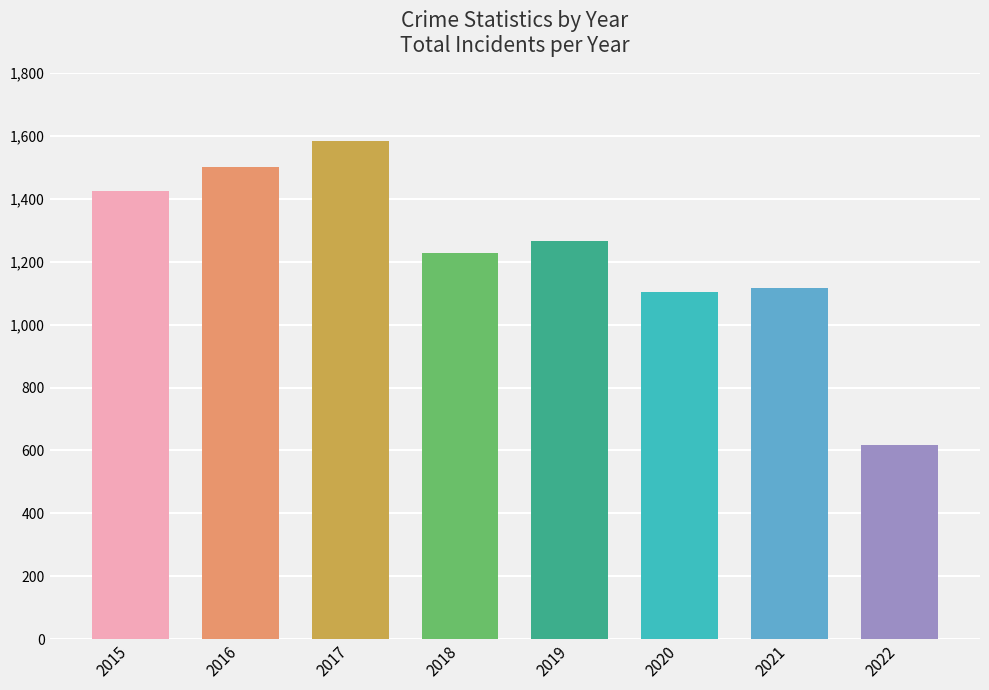

How many data points are less than 1267?

4